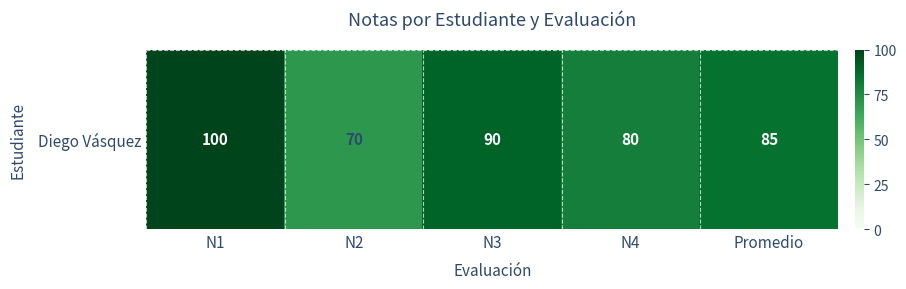

Which category has the lowest value across all series?

N2